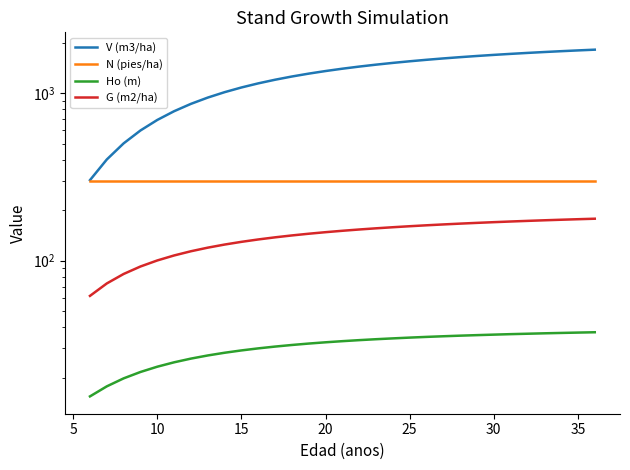

True or false: N (pies/ha) and Ho (m) cross at least once.

False